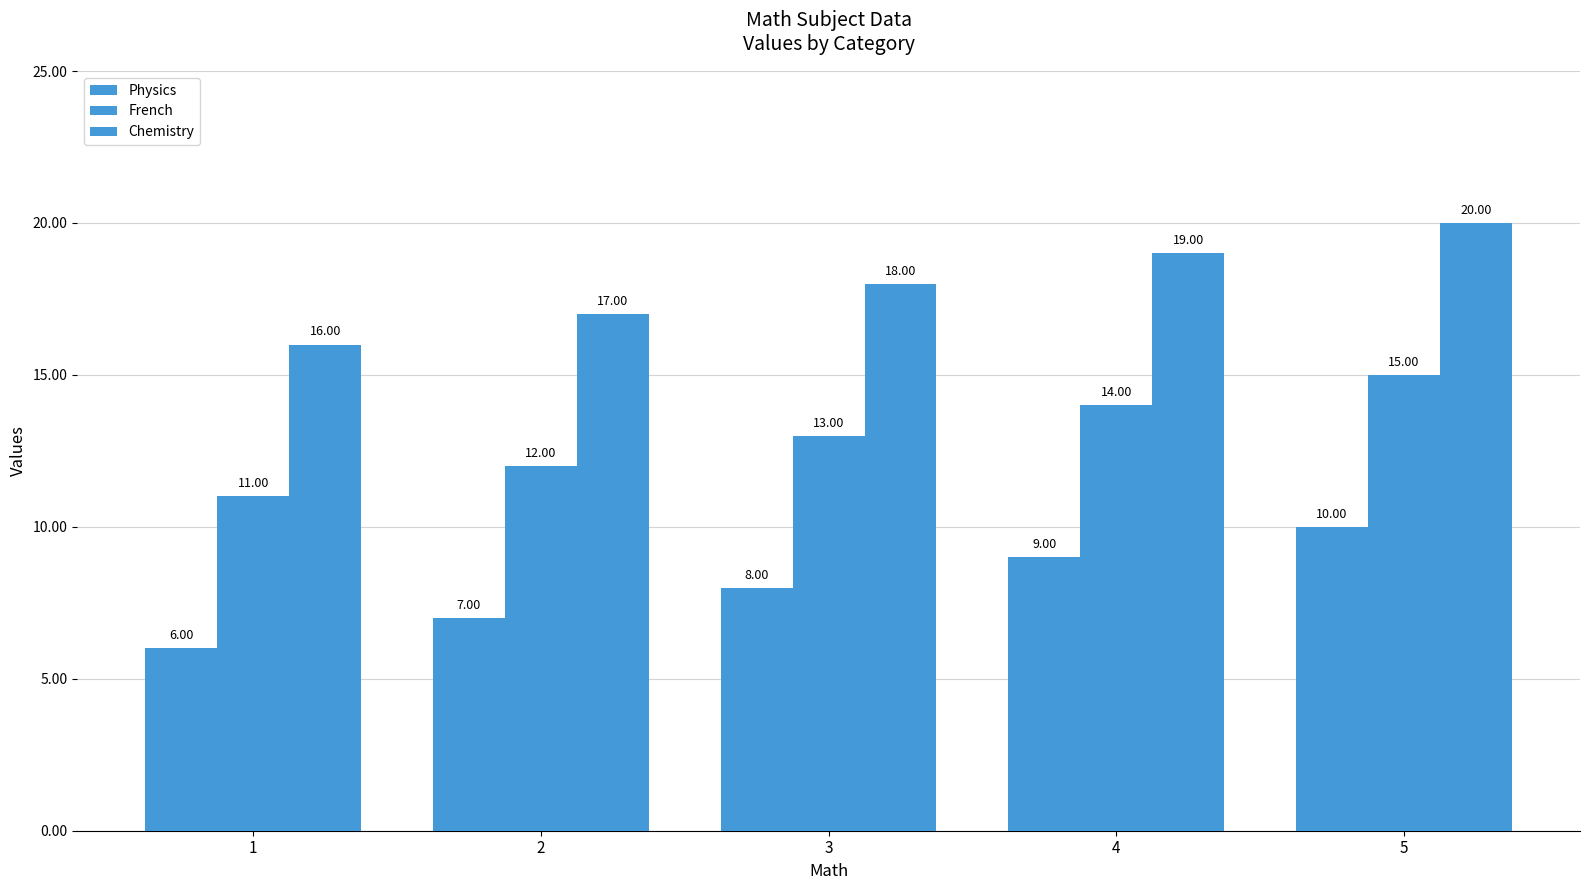

How many values in the Chemistry series are below 18?

2